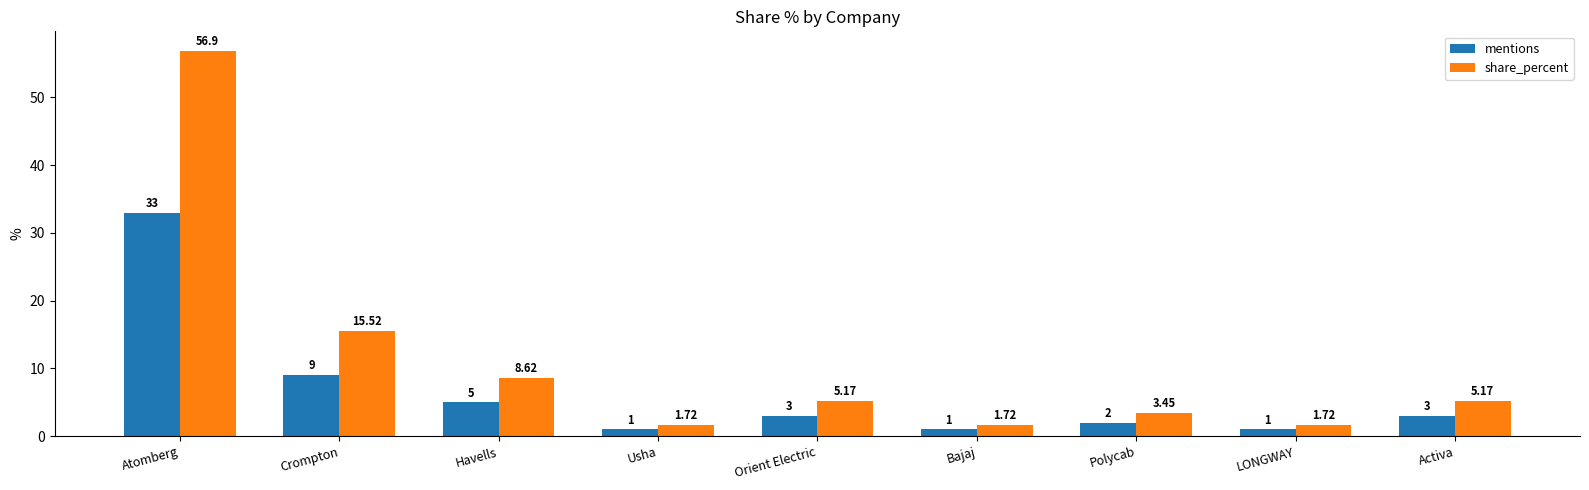

Is the value of share_percent at Usha greater than the value of mentions at Usha?

Yes